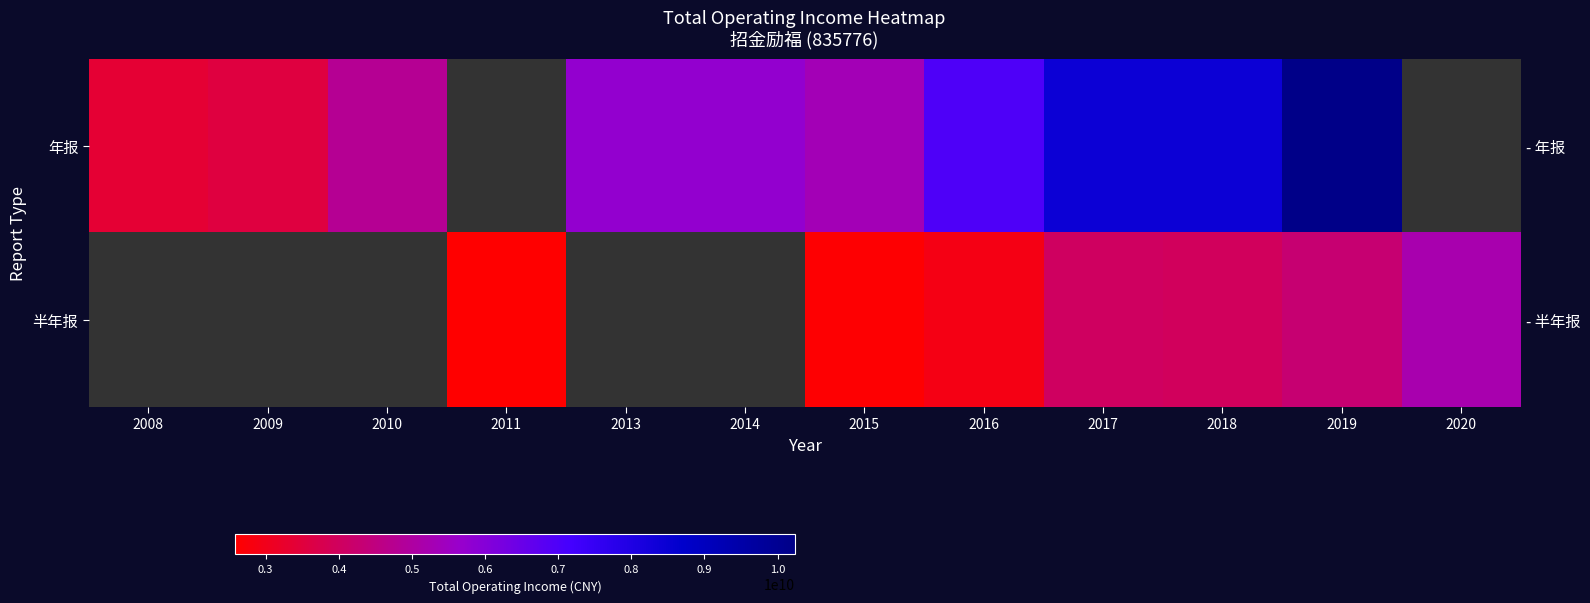

Between 2011 and 2016, which series saw the biggest shift?

半年报